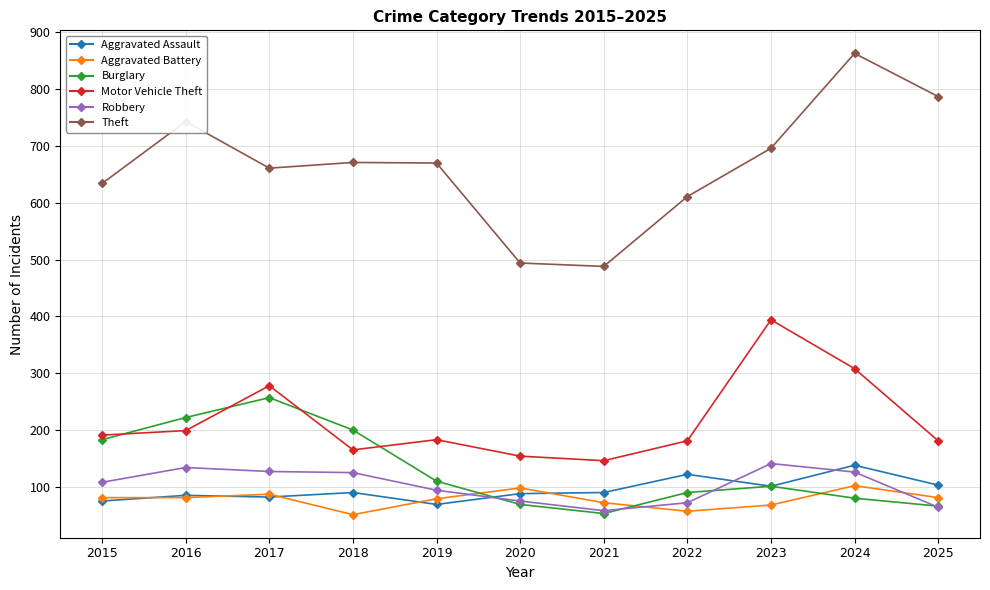

What is the spread (max minus min) of values at 2021?

435